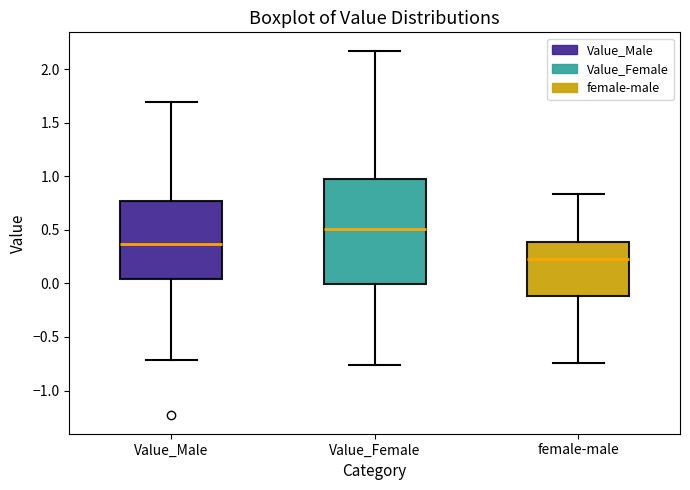

Reading left to right, read every box against the y-axis: the position of its median line, the range the box covers, and the ends of its whiskers. The values are not printed on the chart, so give them approximately, as read against the axis.

Value_Male: median 0.35, box 0.05 to 0.75, whiskers -0.70 to 1.70
Value_Female: median 0.50, box 0.00 to 0.95, whiskers -0.75 to 2.15
female-male: median 0.25, box -0.10 to 0.40, whiskers -0.75 to 0.85